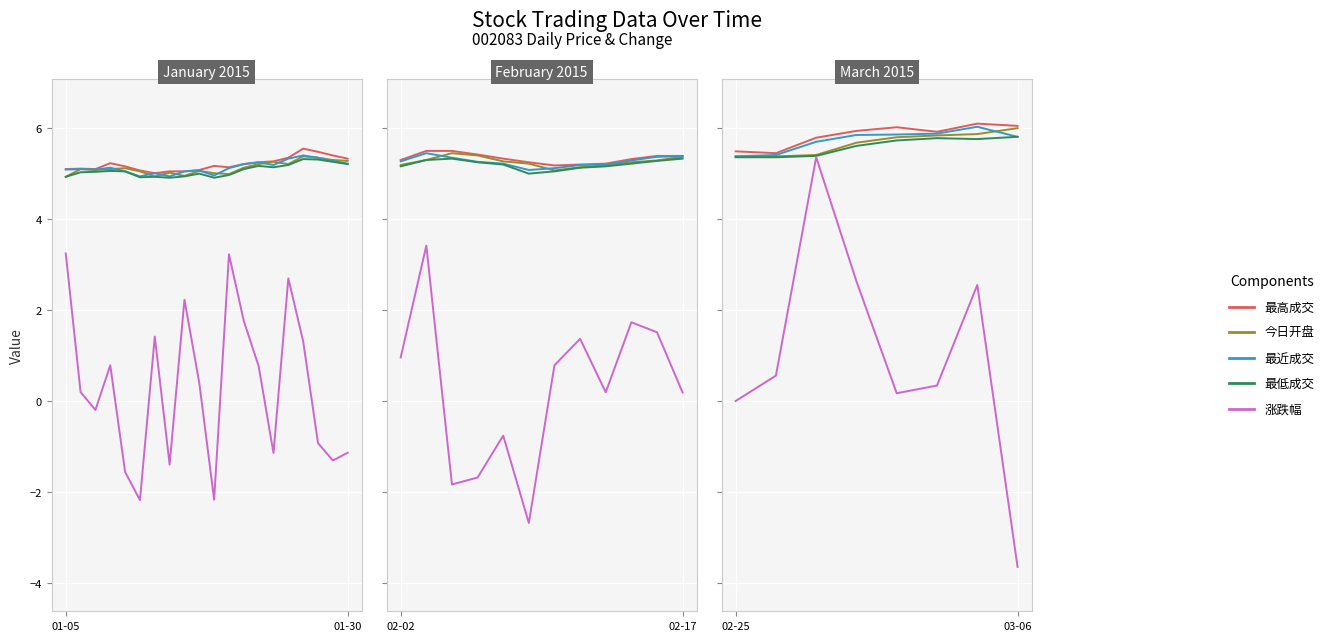

What is the smallest value displayed?

-3.6